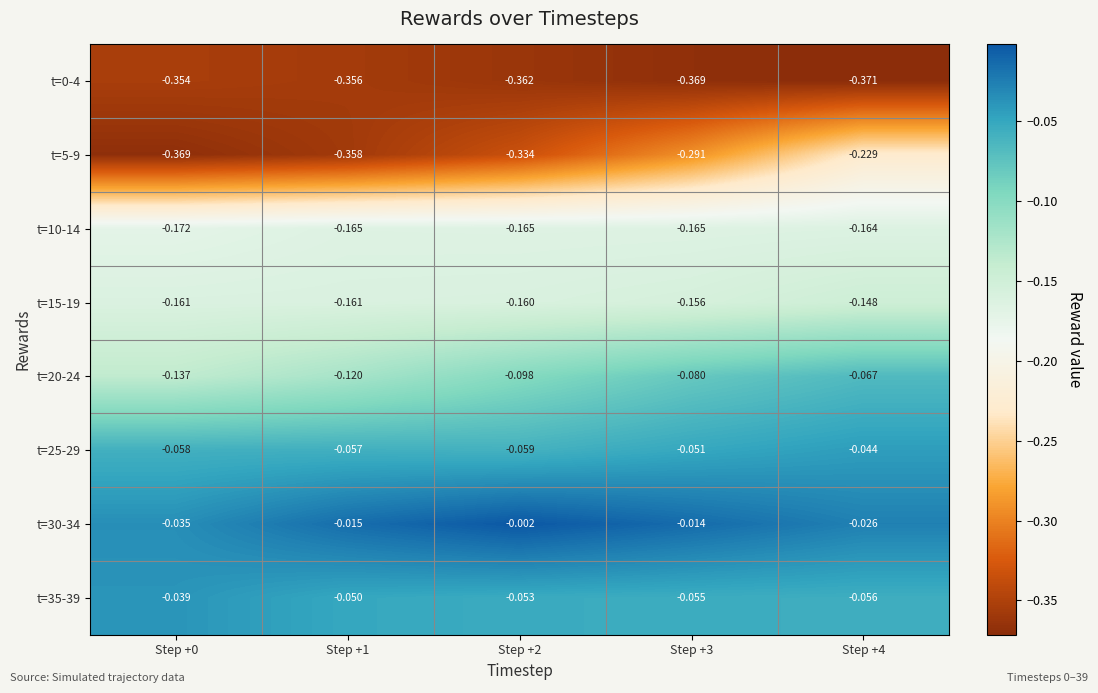

Which series has the largest total across all categories?

t=30-34